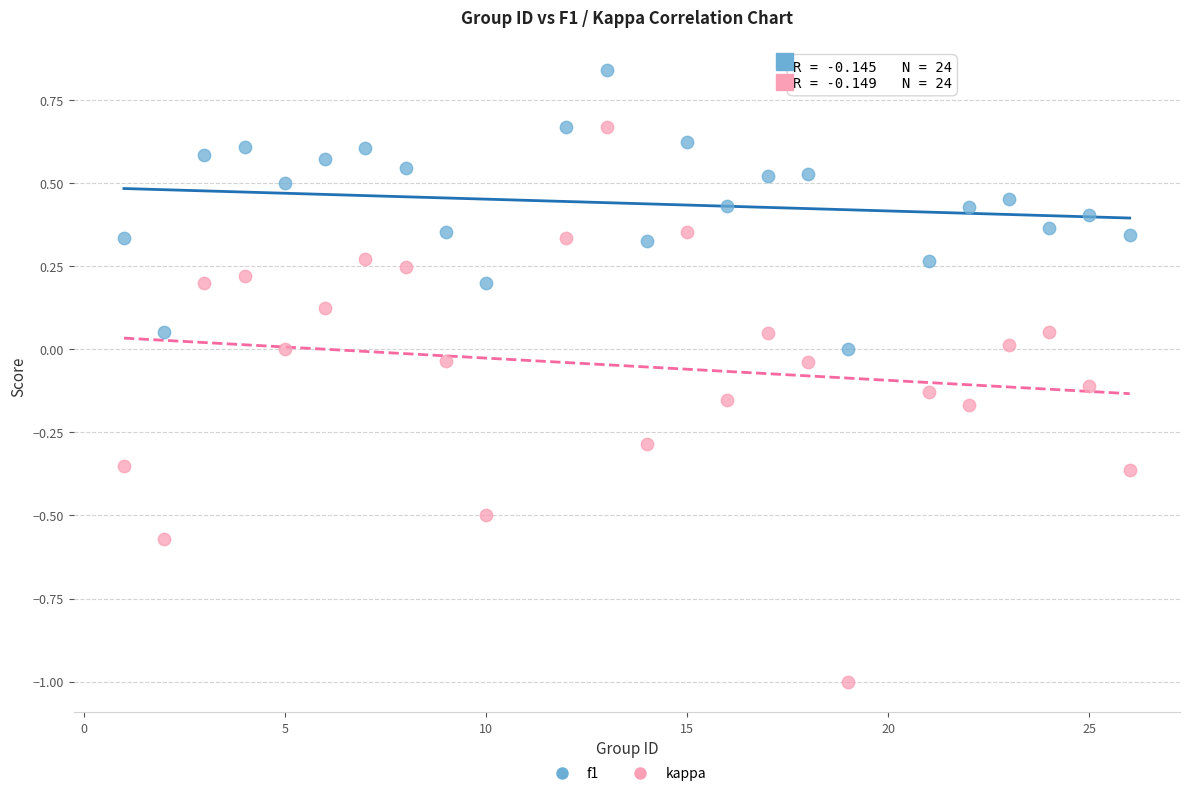

What are all the series names shown in the legend?

f1, kappa